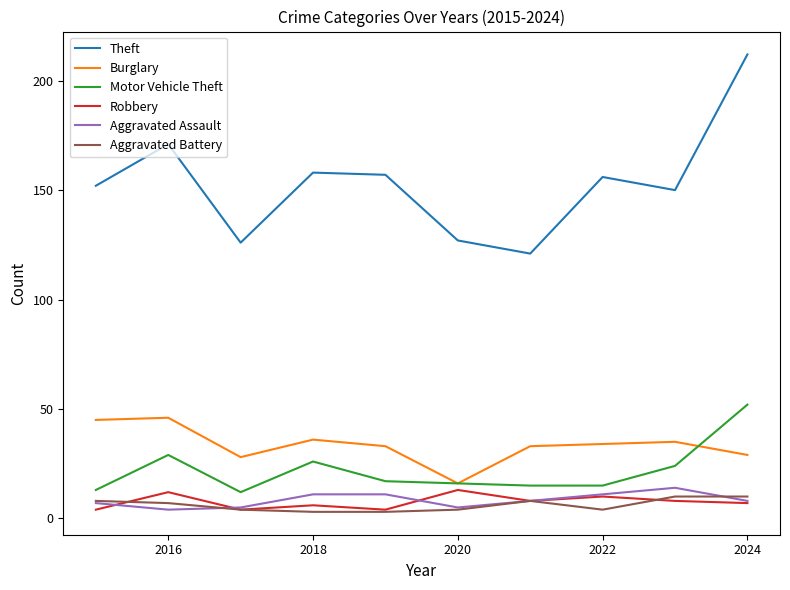

Which series has the widest spread of values?

Theft